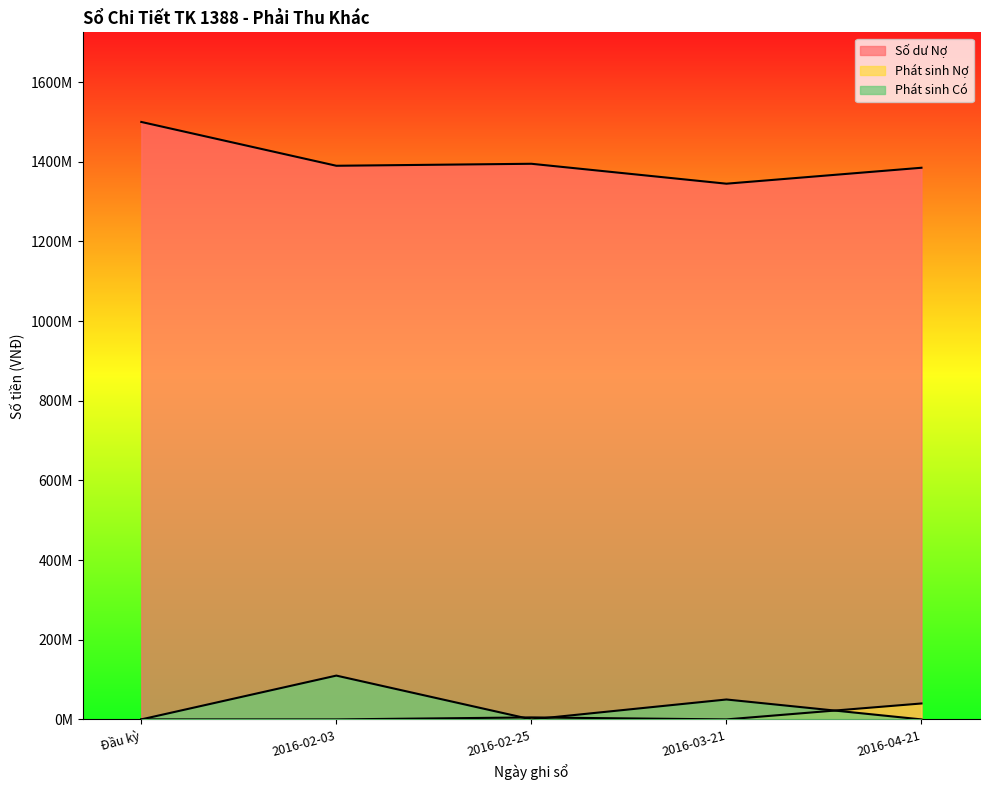

What is the difference between the maximum and minimum values in the Phát sinh Nợ series?

40000000